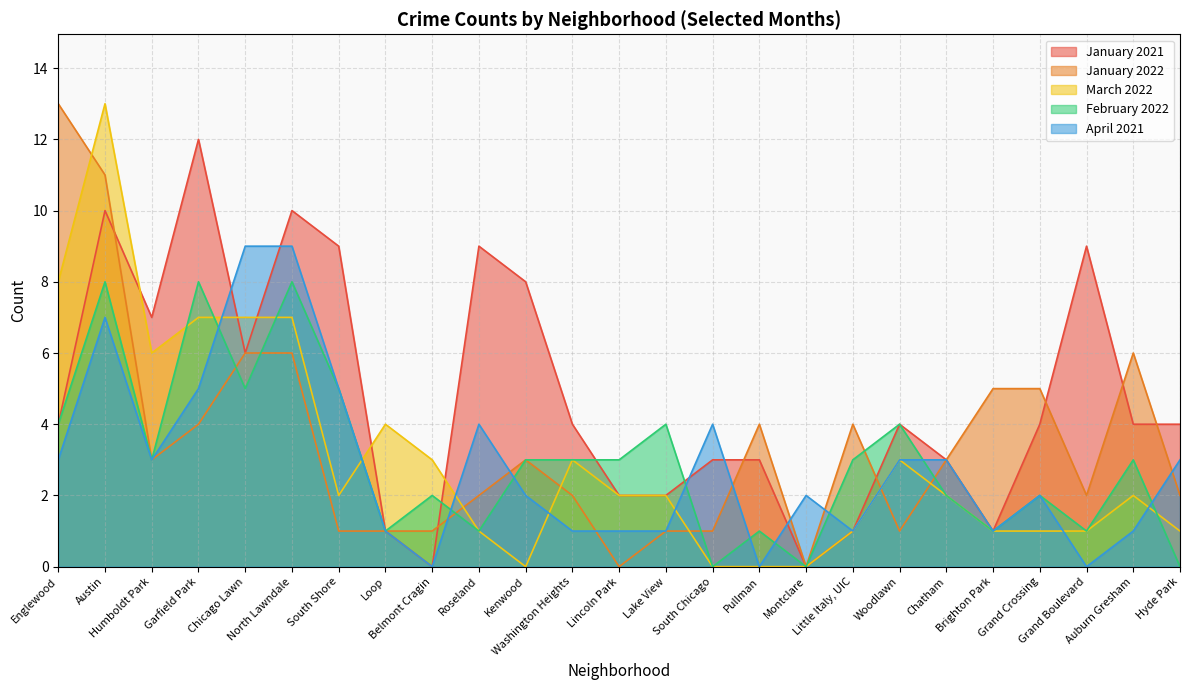

List the labels in order of February 2022 value, smallest first.

South Chicago, Montclare, Hyde Park, Loop, Roseland, Pullman, Brighton Park, Grand Boulevard, Belmont Cragin, Chatham, Grand Crossing, Humboldt Park, Kenwood, Washington Heights, Lincoln Park, Little Italy, UIC, Auburn Gresham, Englewood, Lake View, Woodlawn, Chicago Lawn, South Shore, Austin, Garfield Park, North Lawndale